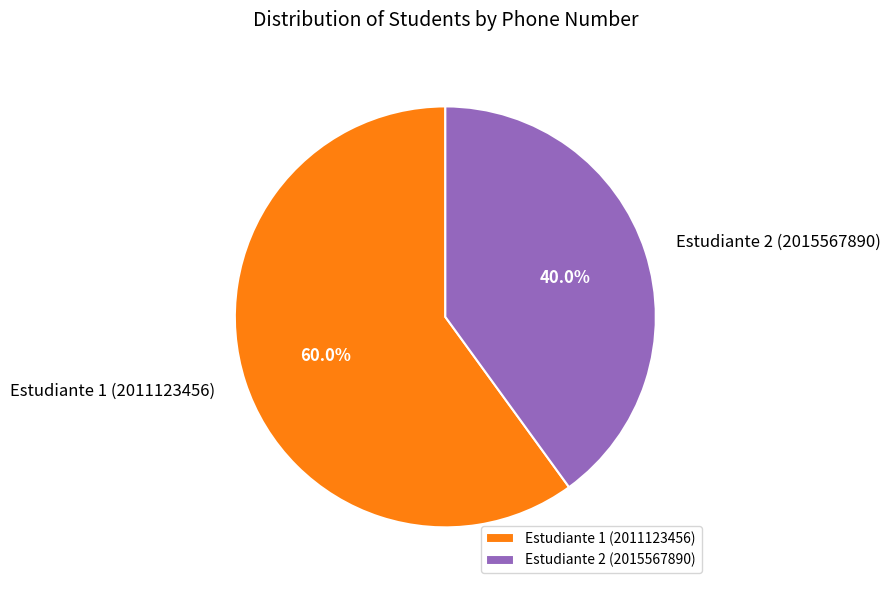

Is it true that Estudiante 1 (2011123456) is 52% of the pie?

False